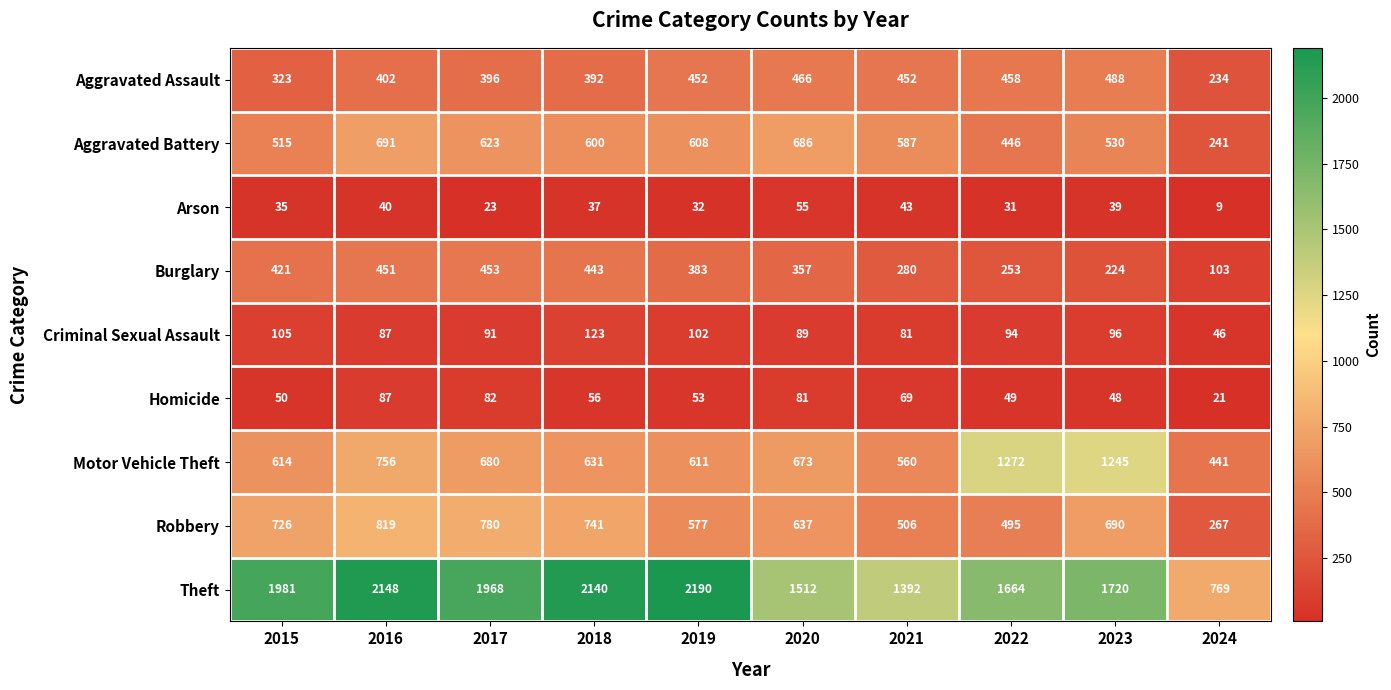

At which label is Homicide closest to 54?

2019